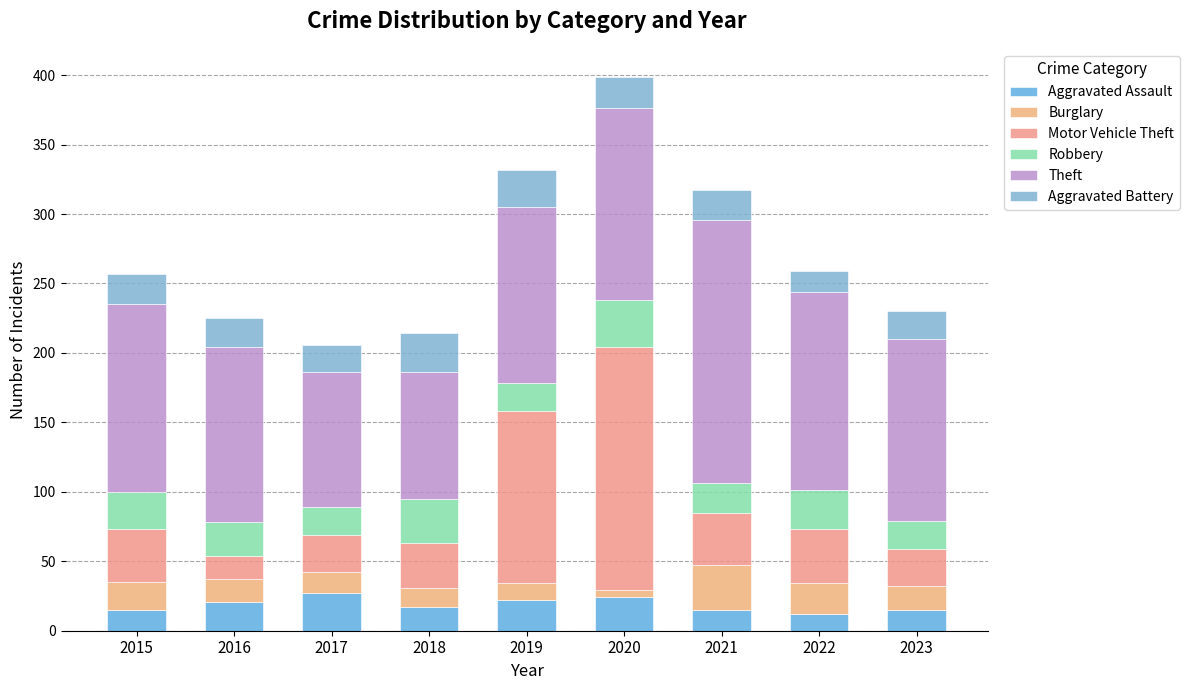

What is the approximate value of Motor Vehicle Theft at 2020, to the nearest 50?

200